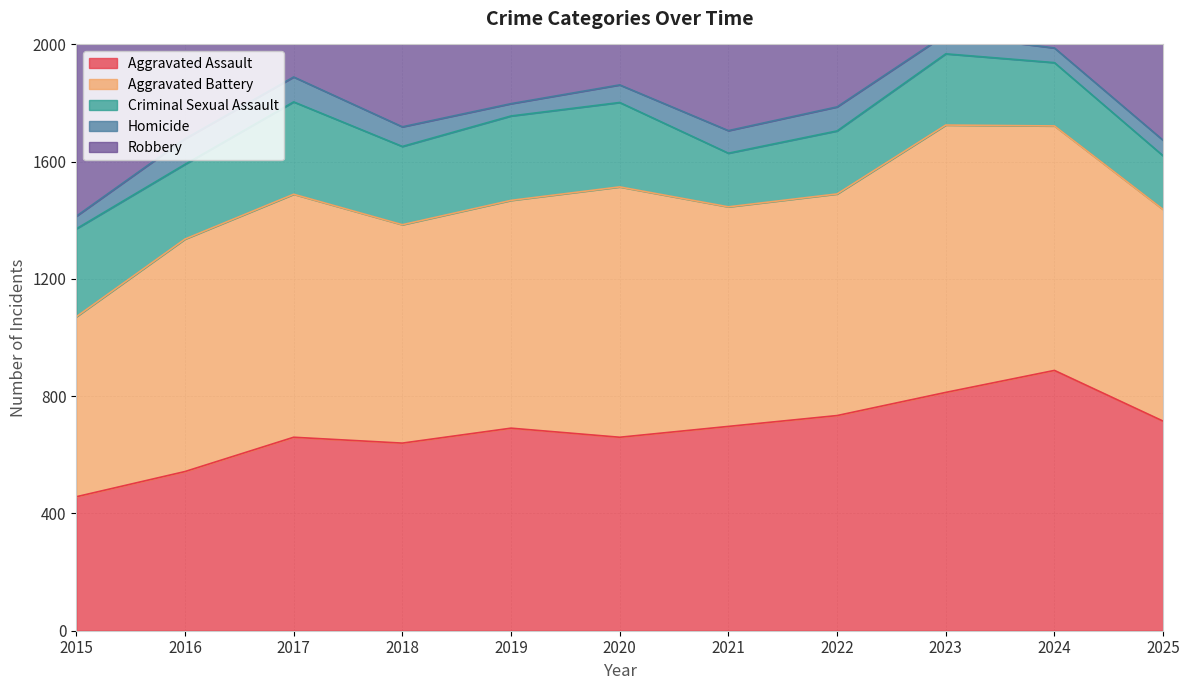

What is the sum of all Aggravated Battery values?

8585